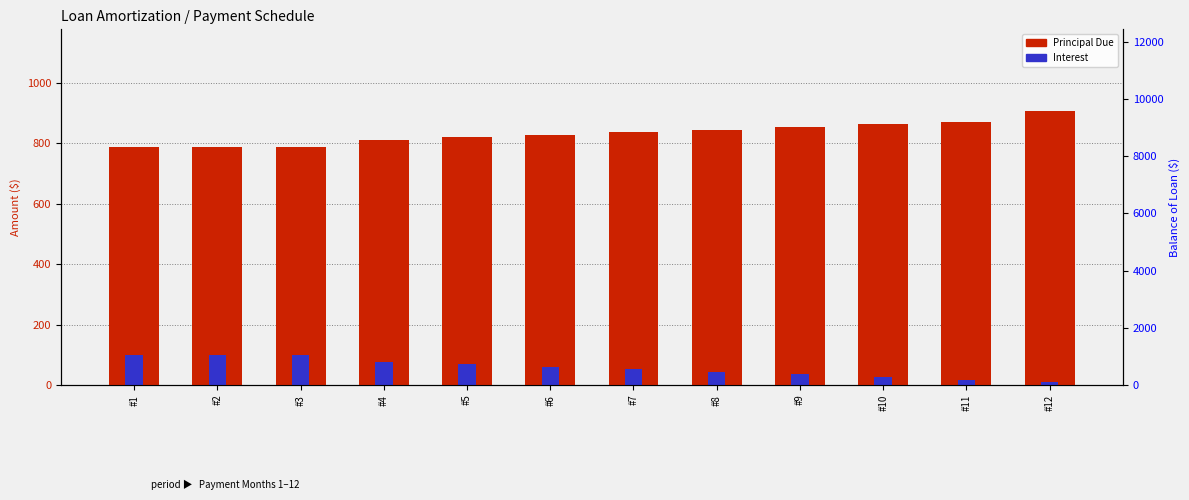

What value does the Principal Due series have at #3?

788.5